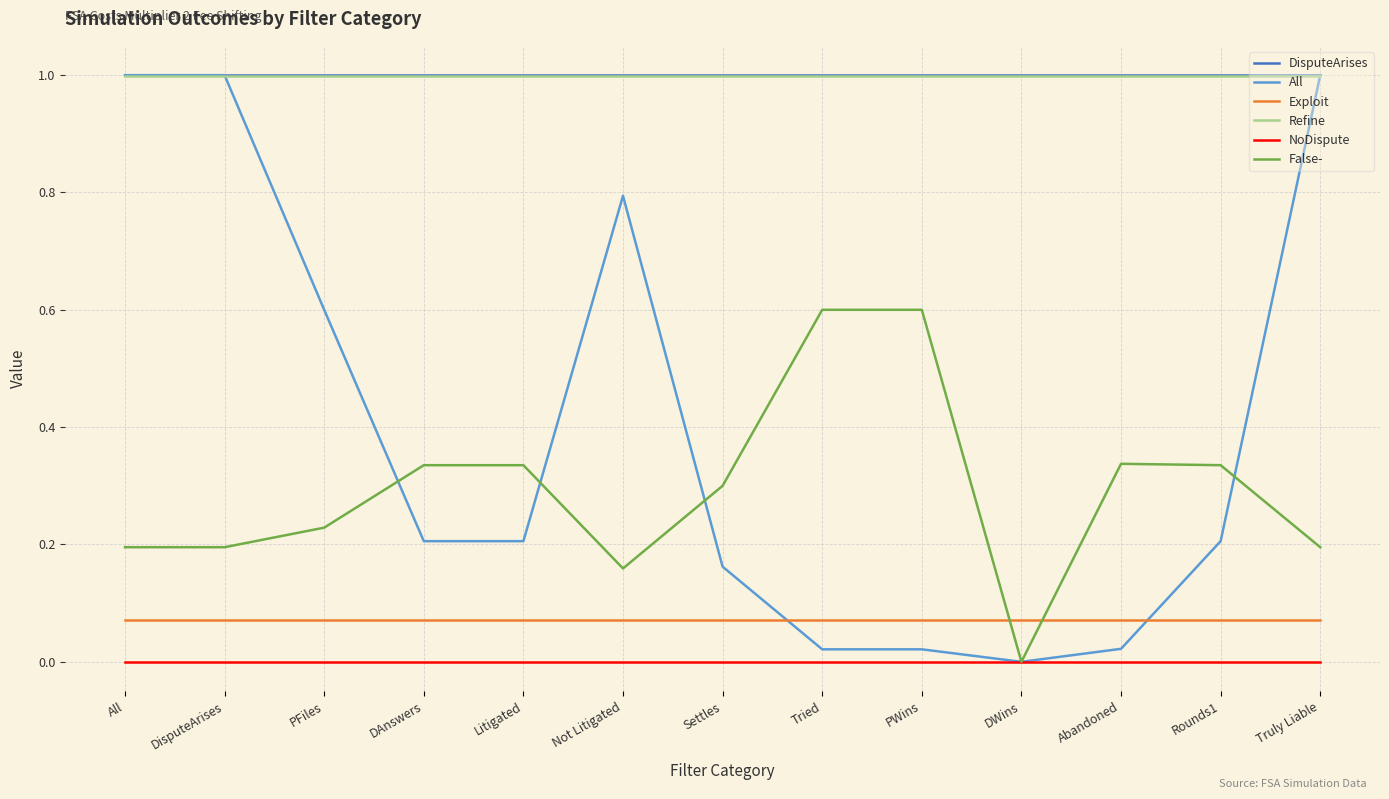

True or false: Refine and False- intersect in this chart.

False